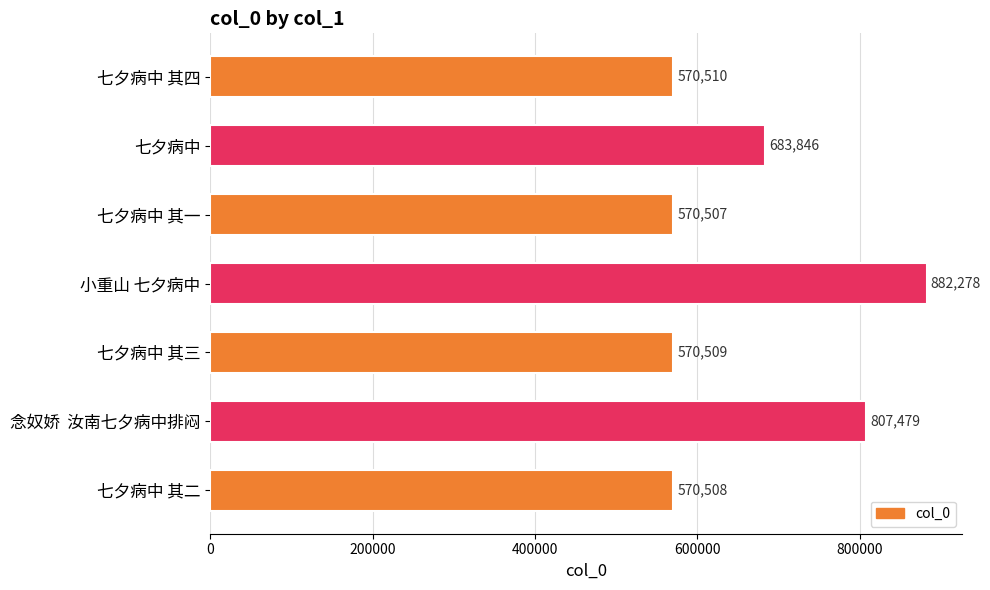

Is it true that the value at 七夕病中 is 683846?

True